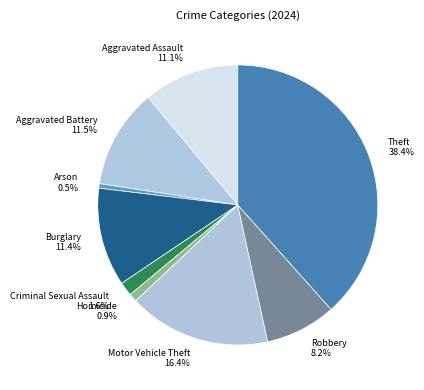

What is the total percentage of Arson and Robbery?

8.7%